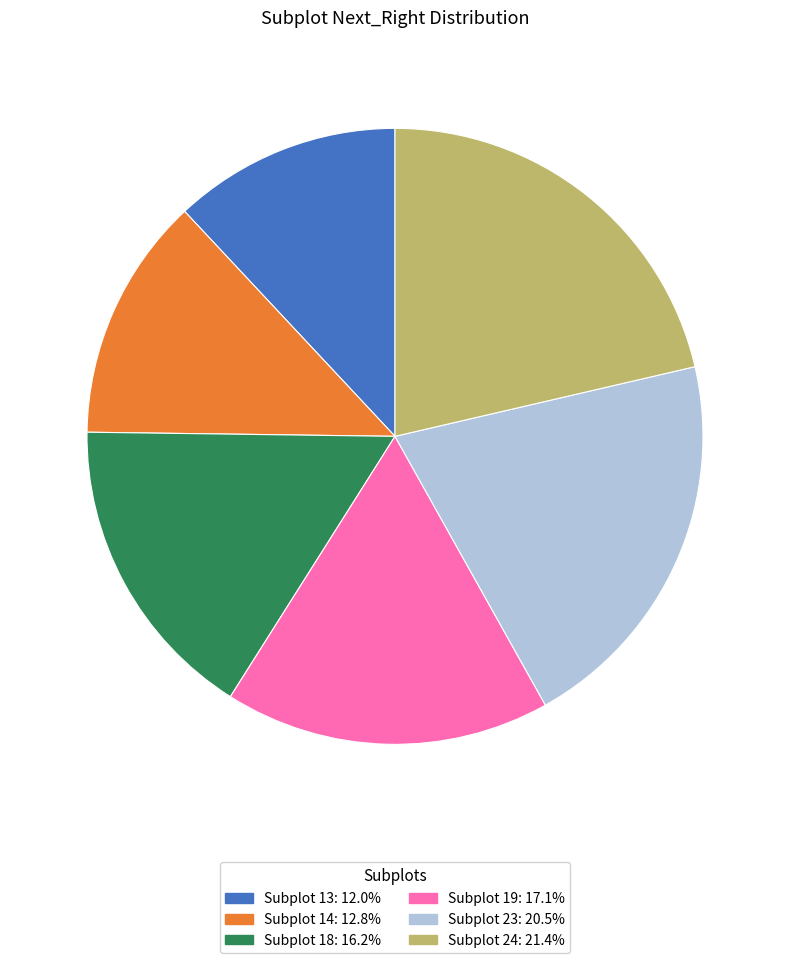

Is there any slice that represents more than half of the pie?

No